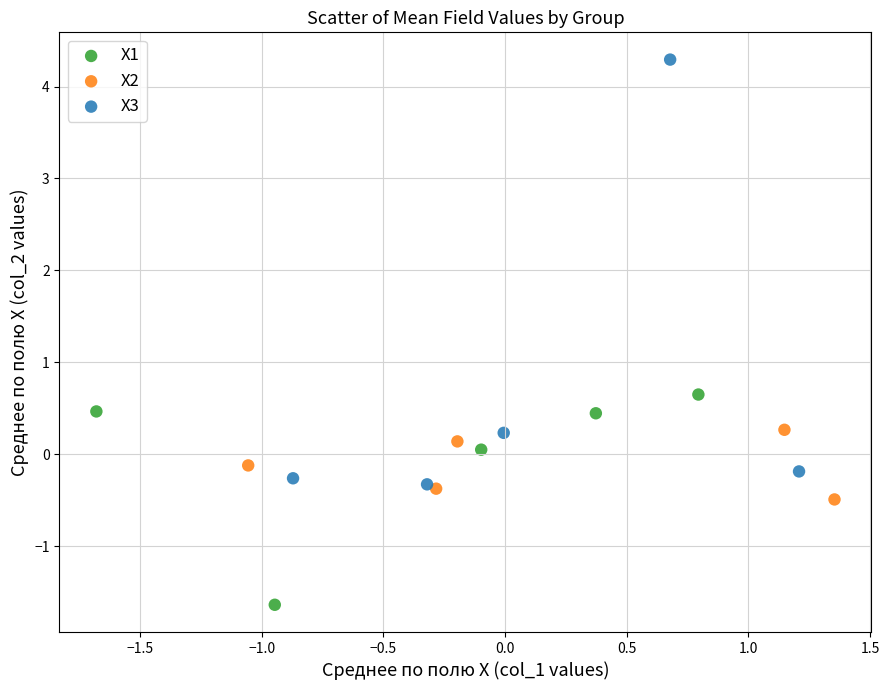

Which series has the widest spread of Y values?

X3